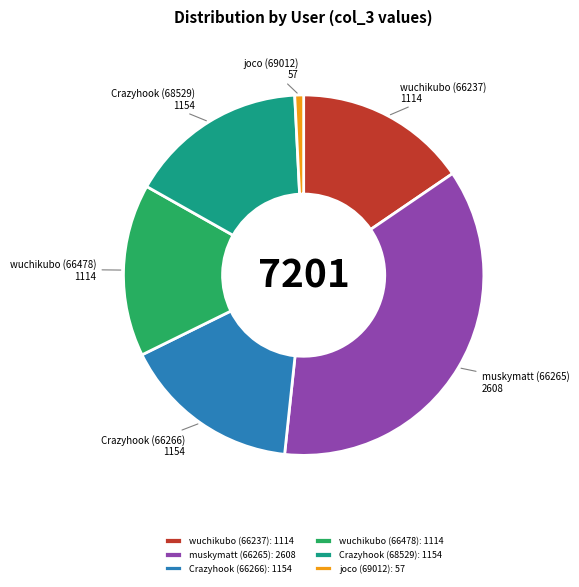

Combined, do wuchikubo (66478) and joco (69012) account for over 50%?

No